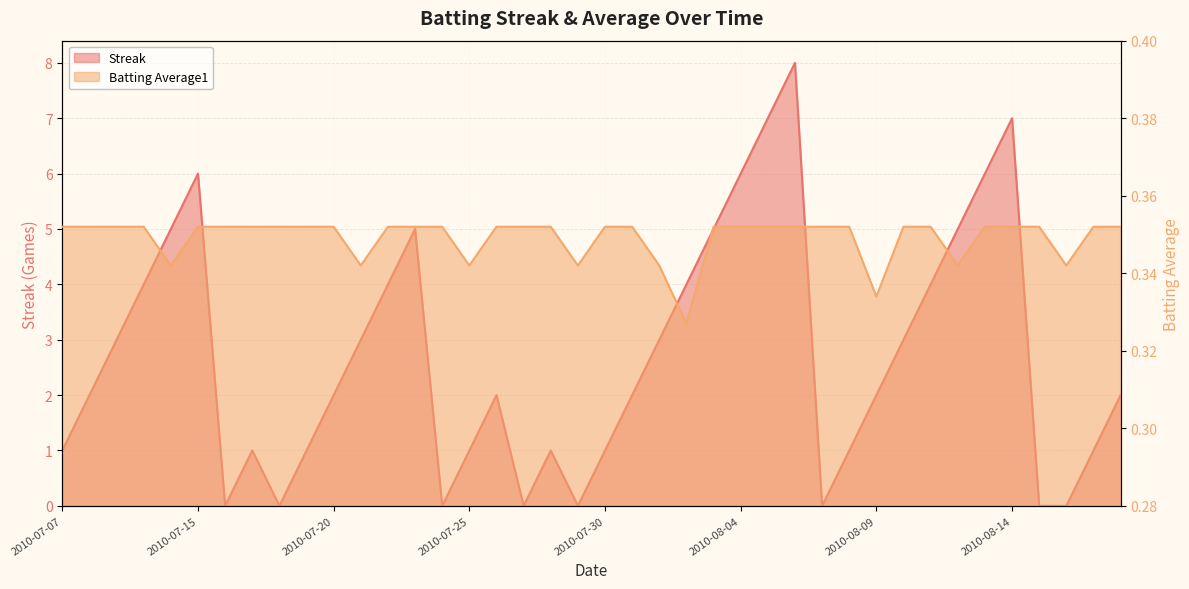

Rank the series by their average value, from lowest to highest.

Batting Average1, Streak